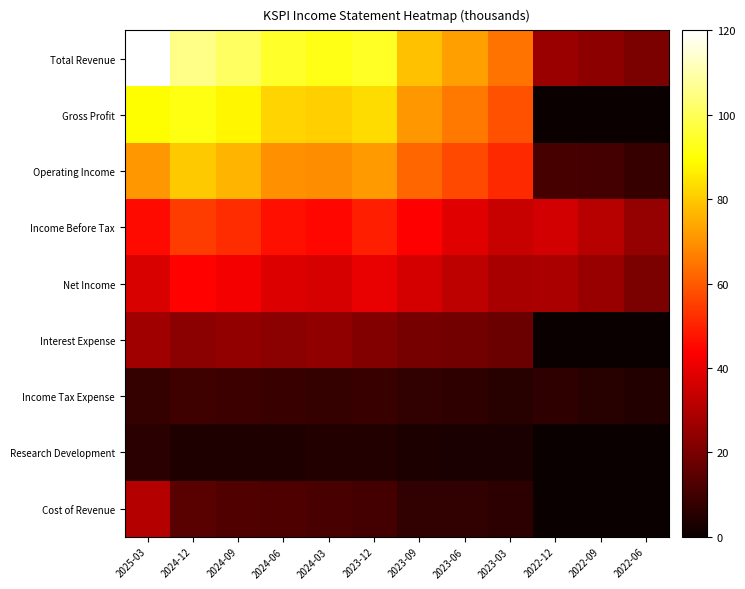

Reading right to left, list all the values displayed in this chart.

Total Revenue: 2022-06=20.5	2022-09=23.7	2022-12=25.8	2023-03=64.5	2023-06=72.3	2023-09=78.5	2023-12=93.9	2024-03=92.3	2024-06=94.4	2024-09=100.8	2024-12=105.8	2025-03=120.0
Gross Profit: 2022-06=0.0	2022-09=0.0	2022-12=0.0	2023-03=58.4	2023-06=65.2	2023-09=71.0	2023-12=83.2	2024-03=80.7	2024-06=81.8	2024-09=87.7	2024-12=91.7	2025-03=89.1
Operating Income: 2022-06=8.4	2022-09=10.5	2022-12=10.8	2023-03=51.3	2023-06=57.1	2023-09=62.1	2023-12=71.5	2024-03=69.2	2024-06=69.8	2024-09=76.4	2024-12=79.9	2025-03=71.0
Income Before Tax: 2022-06=25.1	2022-09=31.3	2022-12=35.8	2023-03=34.1	2023-06=38.7	2023-09=43.7	2023-12=49.6	2024-03=45.0	2024-06=46.7	2024-09=51.7	2024-12=54.6	2025-03=45.5
Net Income: 2022-06=20.3	2022-09=25.6	2022-12=29.0	2023-03=28.4	2023-06=31.9	2023-09=36.1	2023-12=40.2	2024-03=36.7	2024-06=37.6	2024-09=41.9	2024-12=44.4	2025-03=37.3
Interest Expense: 2022-06=0.0	2022-09=0.0	2022-12=0.0	2023-03=17.6	2023-06=18.8	2023-09=19.4	2023-12=22.0	2024-03=24.3	2024-06=23.2	2024-09=24.7	2024-12=23.4	2025-03=27.1
Income Tax Expense: 2022-06=4.7	2022-09=5.5	2022-12=6.6	2023-03=5.5	2023-06=6.6	2023-09=7.4	2023-12=8.7	2024-03=7.6	2024-06=8.5	2024-09=9.1	2024-12=9.6	2025-03=7.9
Research Development: 2022-06=0.0	2022-09=0.0	2022-12=0.0	2023-03=2.8	2023-06=3.2	2023-09=3.3	2023-12=4.5	2024-03=4.2	2024-06=3.9	2024-09=4.0	2024-12=3.9	2025-03=5.9
Cost of Revenue: 2022-06=0.0	2022-09=0.0	2022-12=0.0	2023-03=6.1	2023-06=7.1	2023-09=7.5	2023-12=10.8	2024-03=11.6	2024-06=12.6	2024-09=13.1	2024-12=14.1	2025-03=30.9